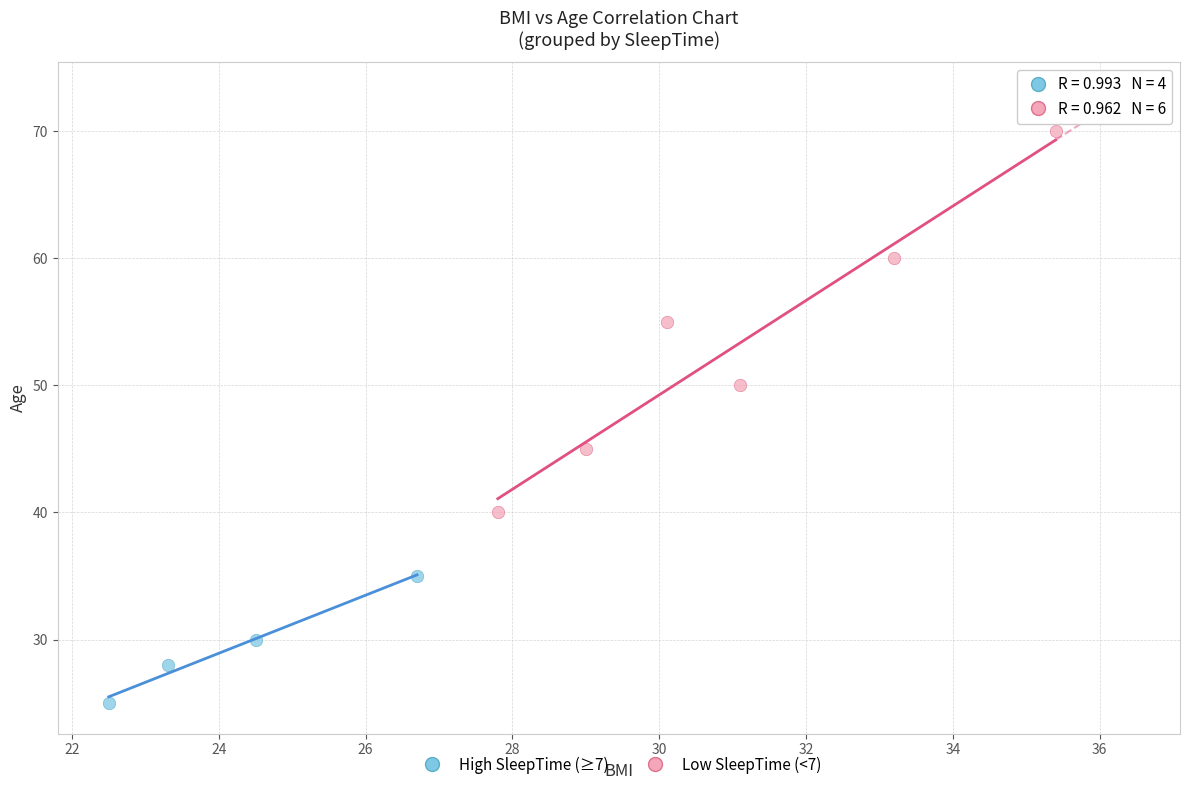

What are all the series names shown in the legend?

High SleepTime (≥7), Low SleepTime (<7)